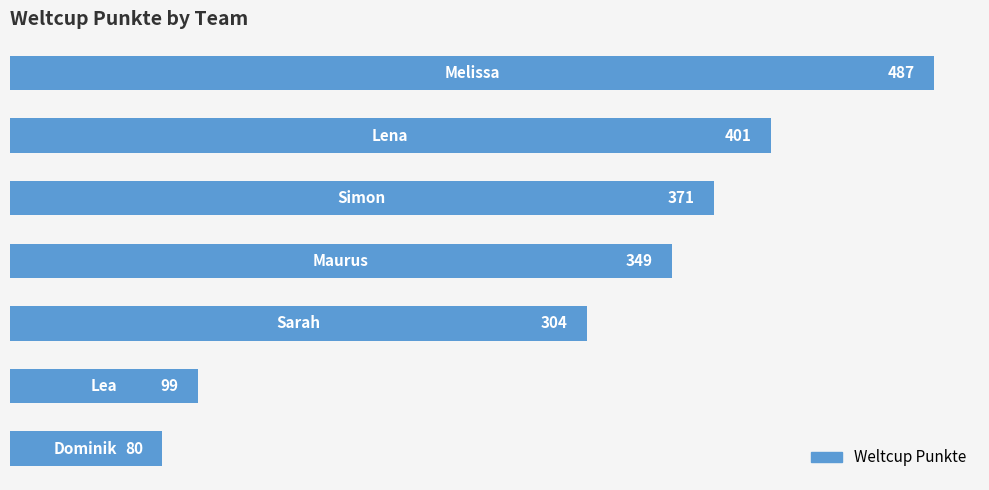

Does the chart contain stacked bars?

No